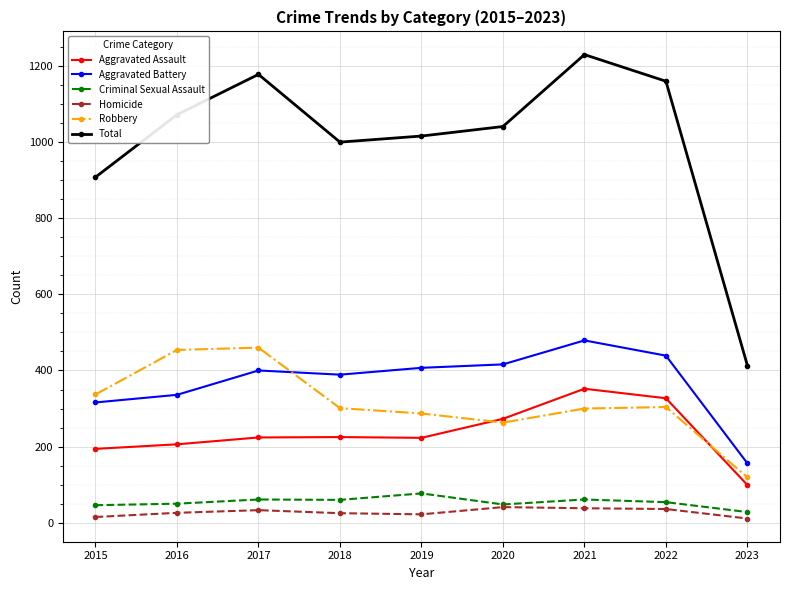

How many categories are shown in the chart?

9